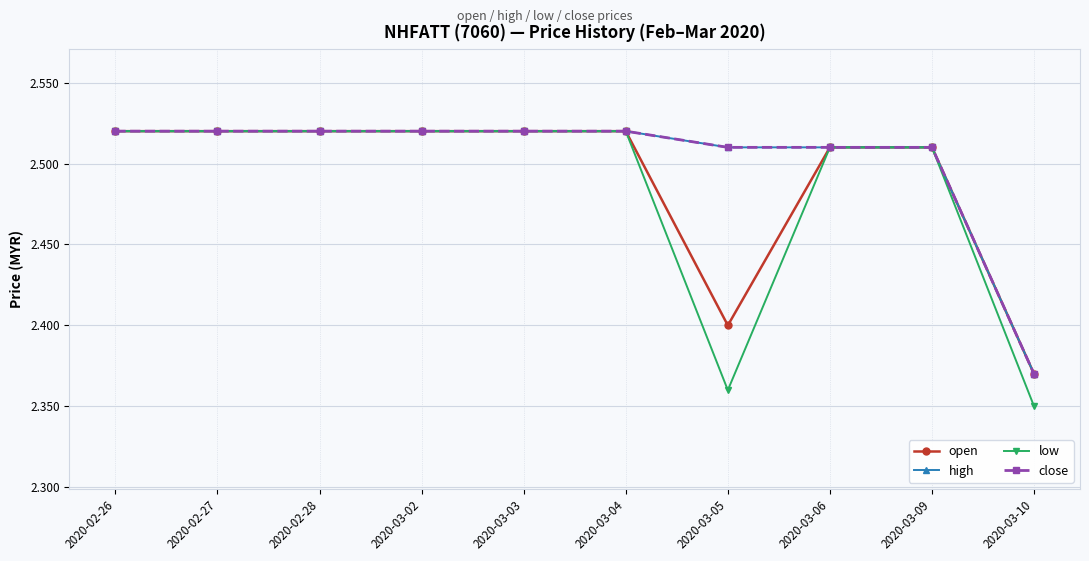

How many interior local valleys does the low series have?

1